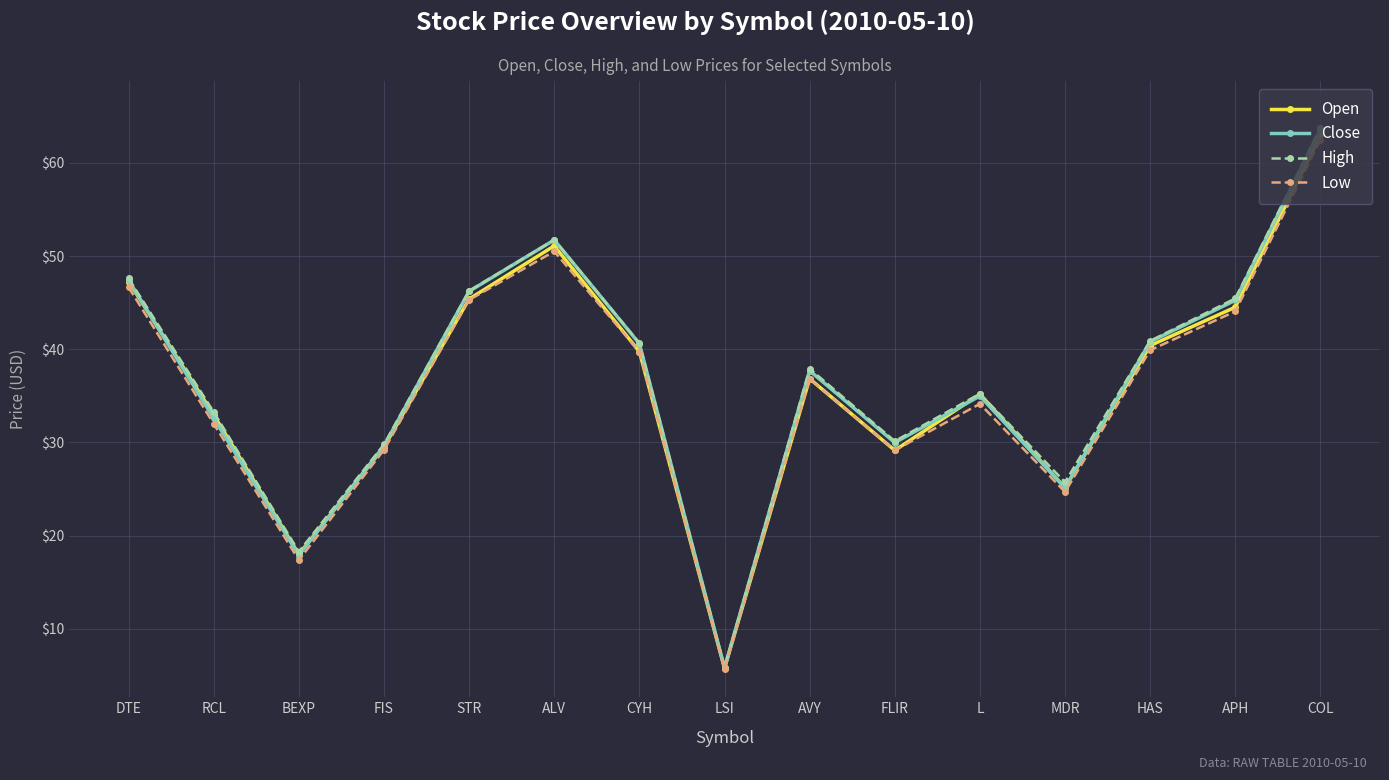

Does the chart display data point markers on the line(s)?

Yes